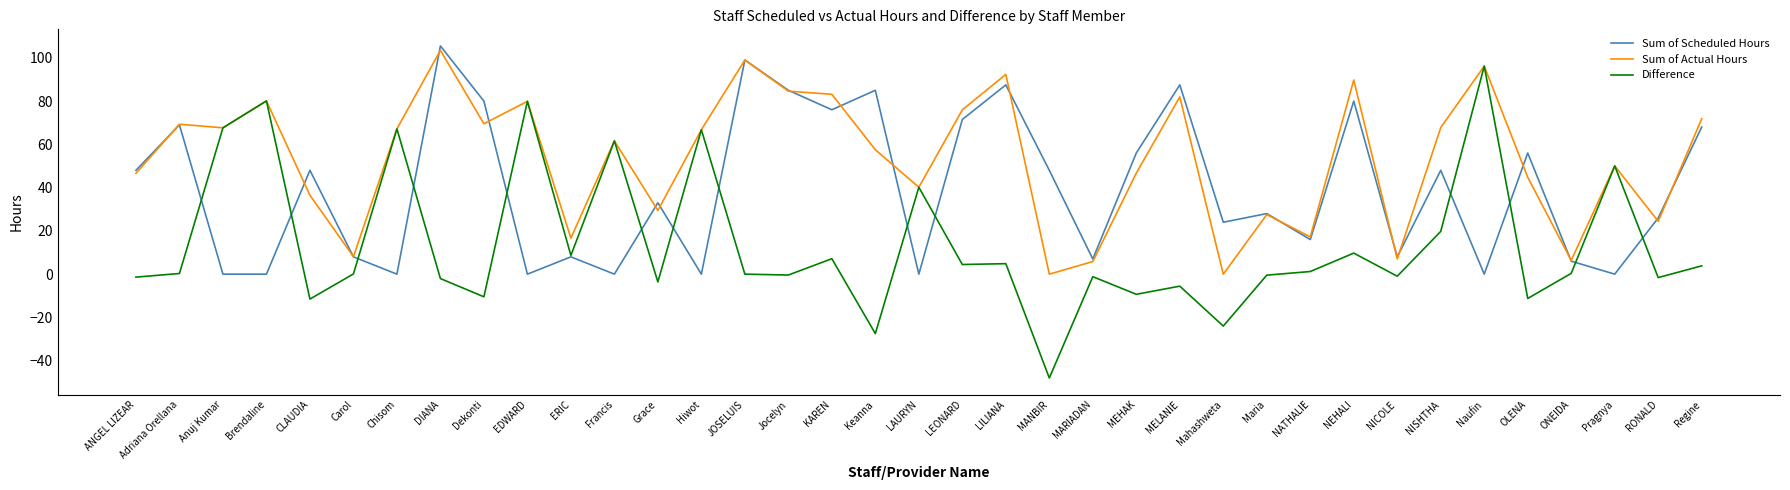

What is the average value of the Sum of Scheduled Hours series?

39.5